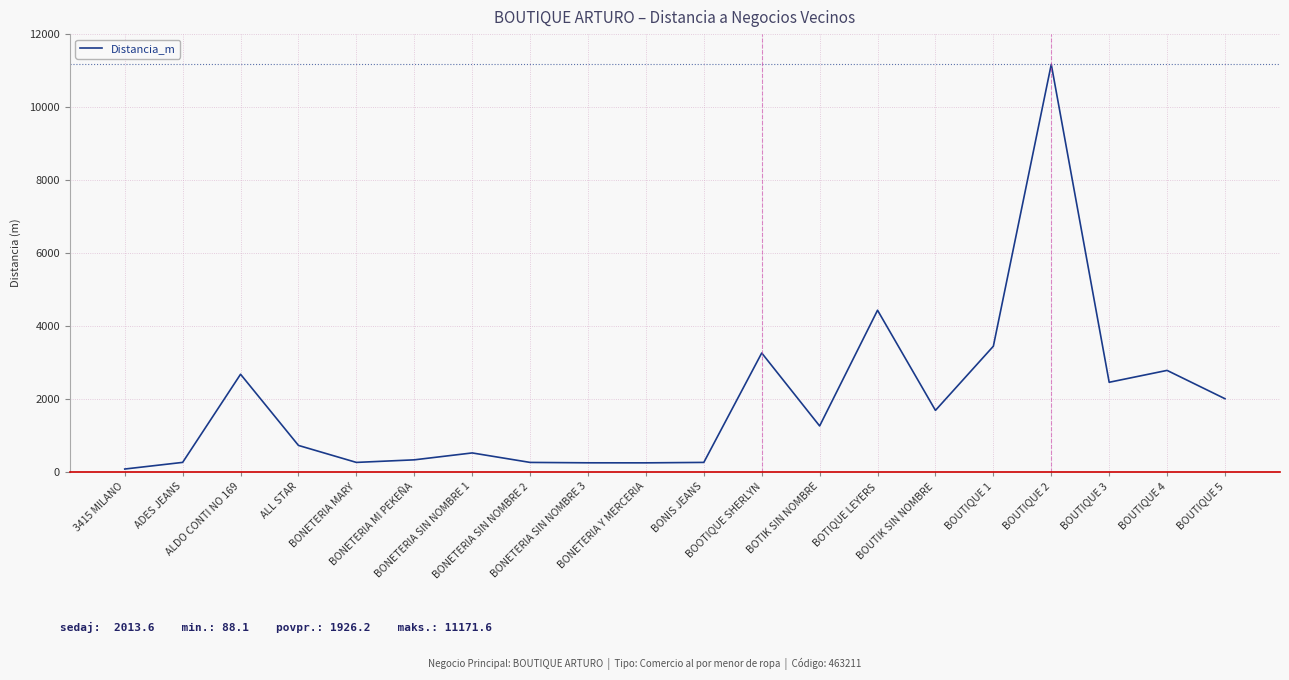

What is the difference between the maximum and minimum values?

11083.6